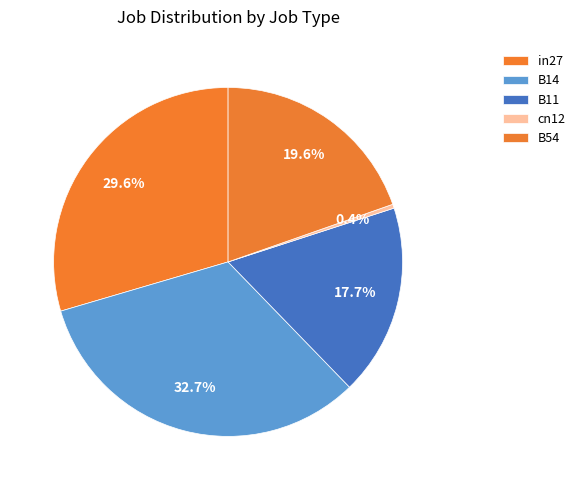

How many segments does this pie chart have?

5